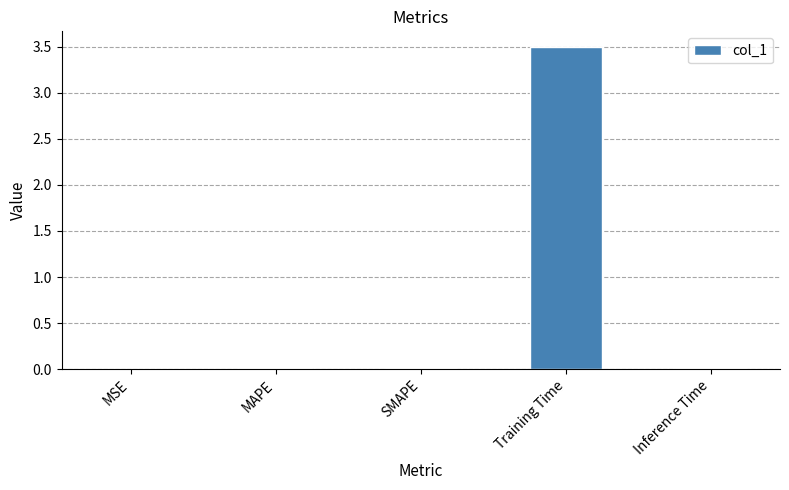

What is the sum of all values?

3.5